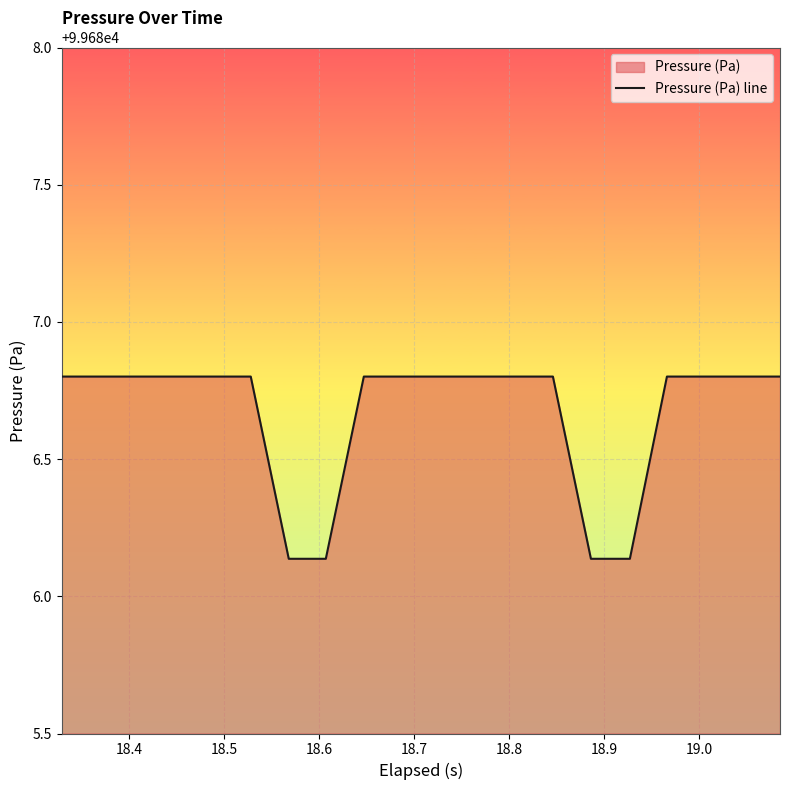

Reading right to left, what are all the values shown in this chart?

99686.8	99686.8	99686.8	99686.8	99686.1	99686.1	99686.8	99686.8	99686.8	99686.8	99686.8	99686.8	99686.1	99686.1	99686.8	99686.8	99686.8	99686.8	99686.8	99686.8